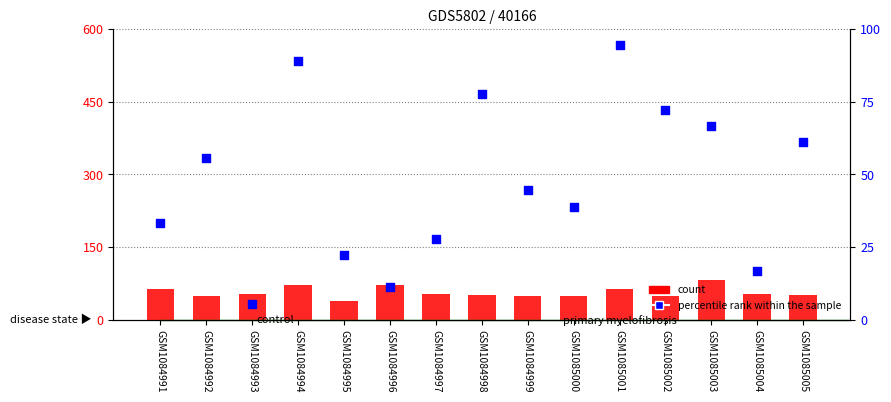

Is the value of percentile rank within the sample at GSM1085005 greater than the value of count at GSM1084992?

Yes